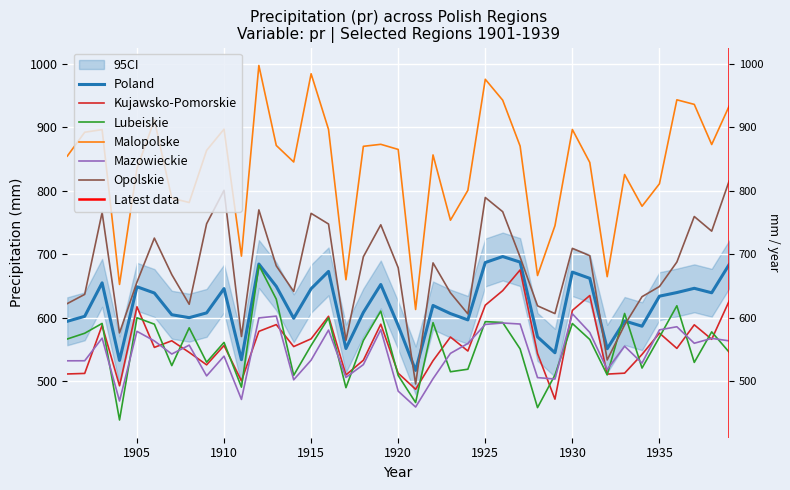

At which label is Mazowieckie closest to 533?

1915